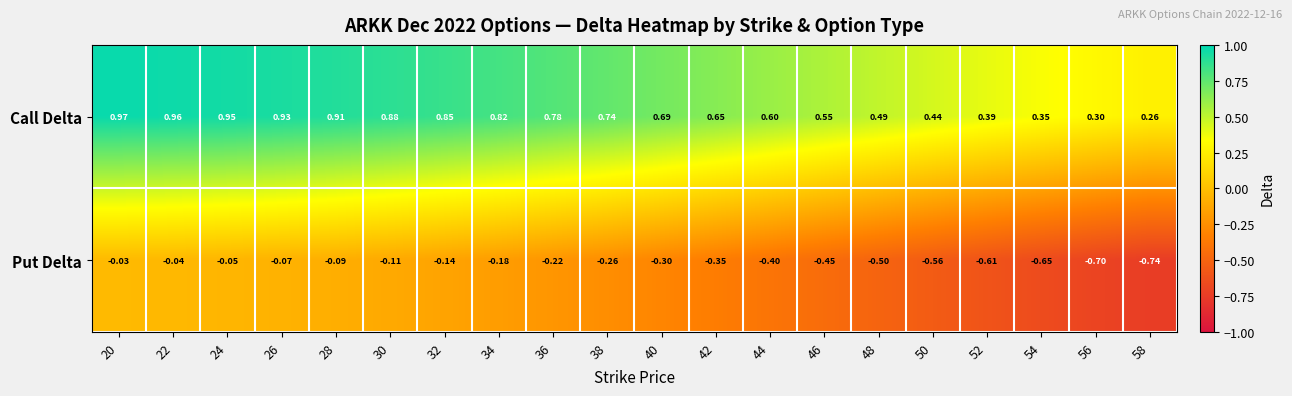

Is the value of Call Delta at 34 greater than the value of Put Delta at 48?

Yes